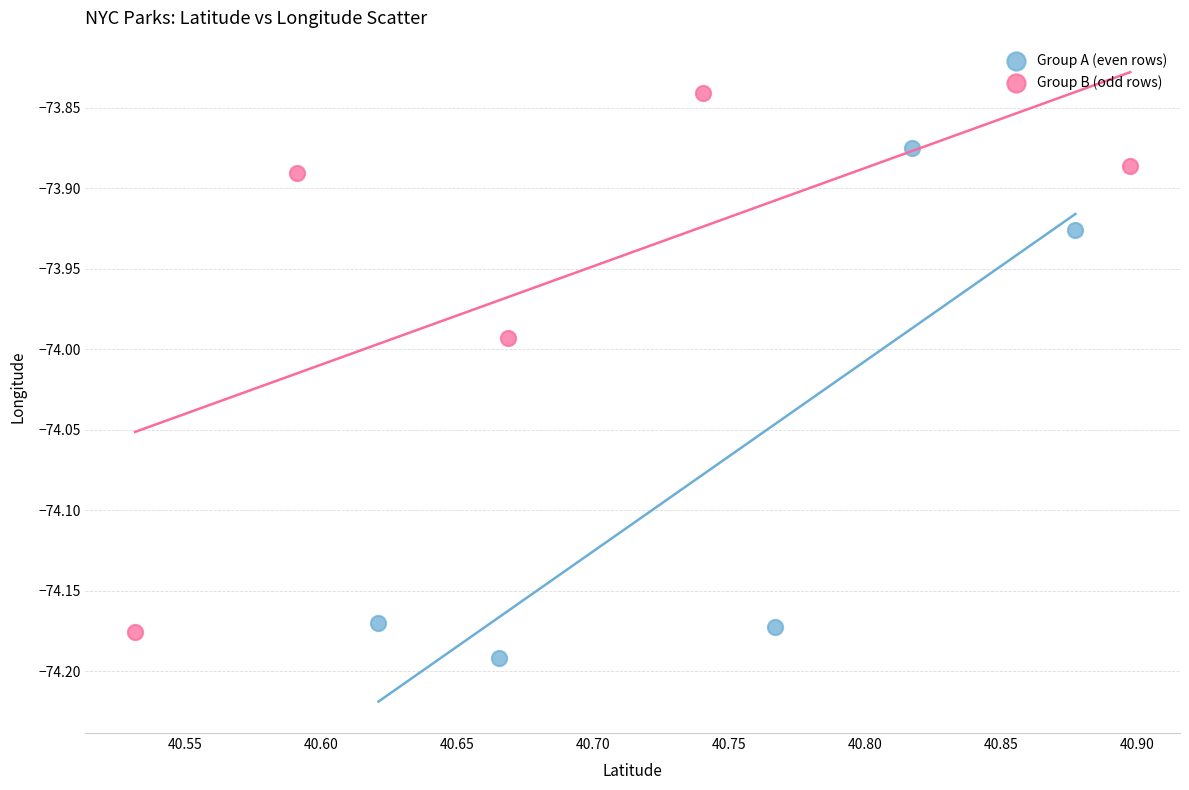

Which series contains the highest Y value?

Group B (odd rows)